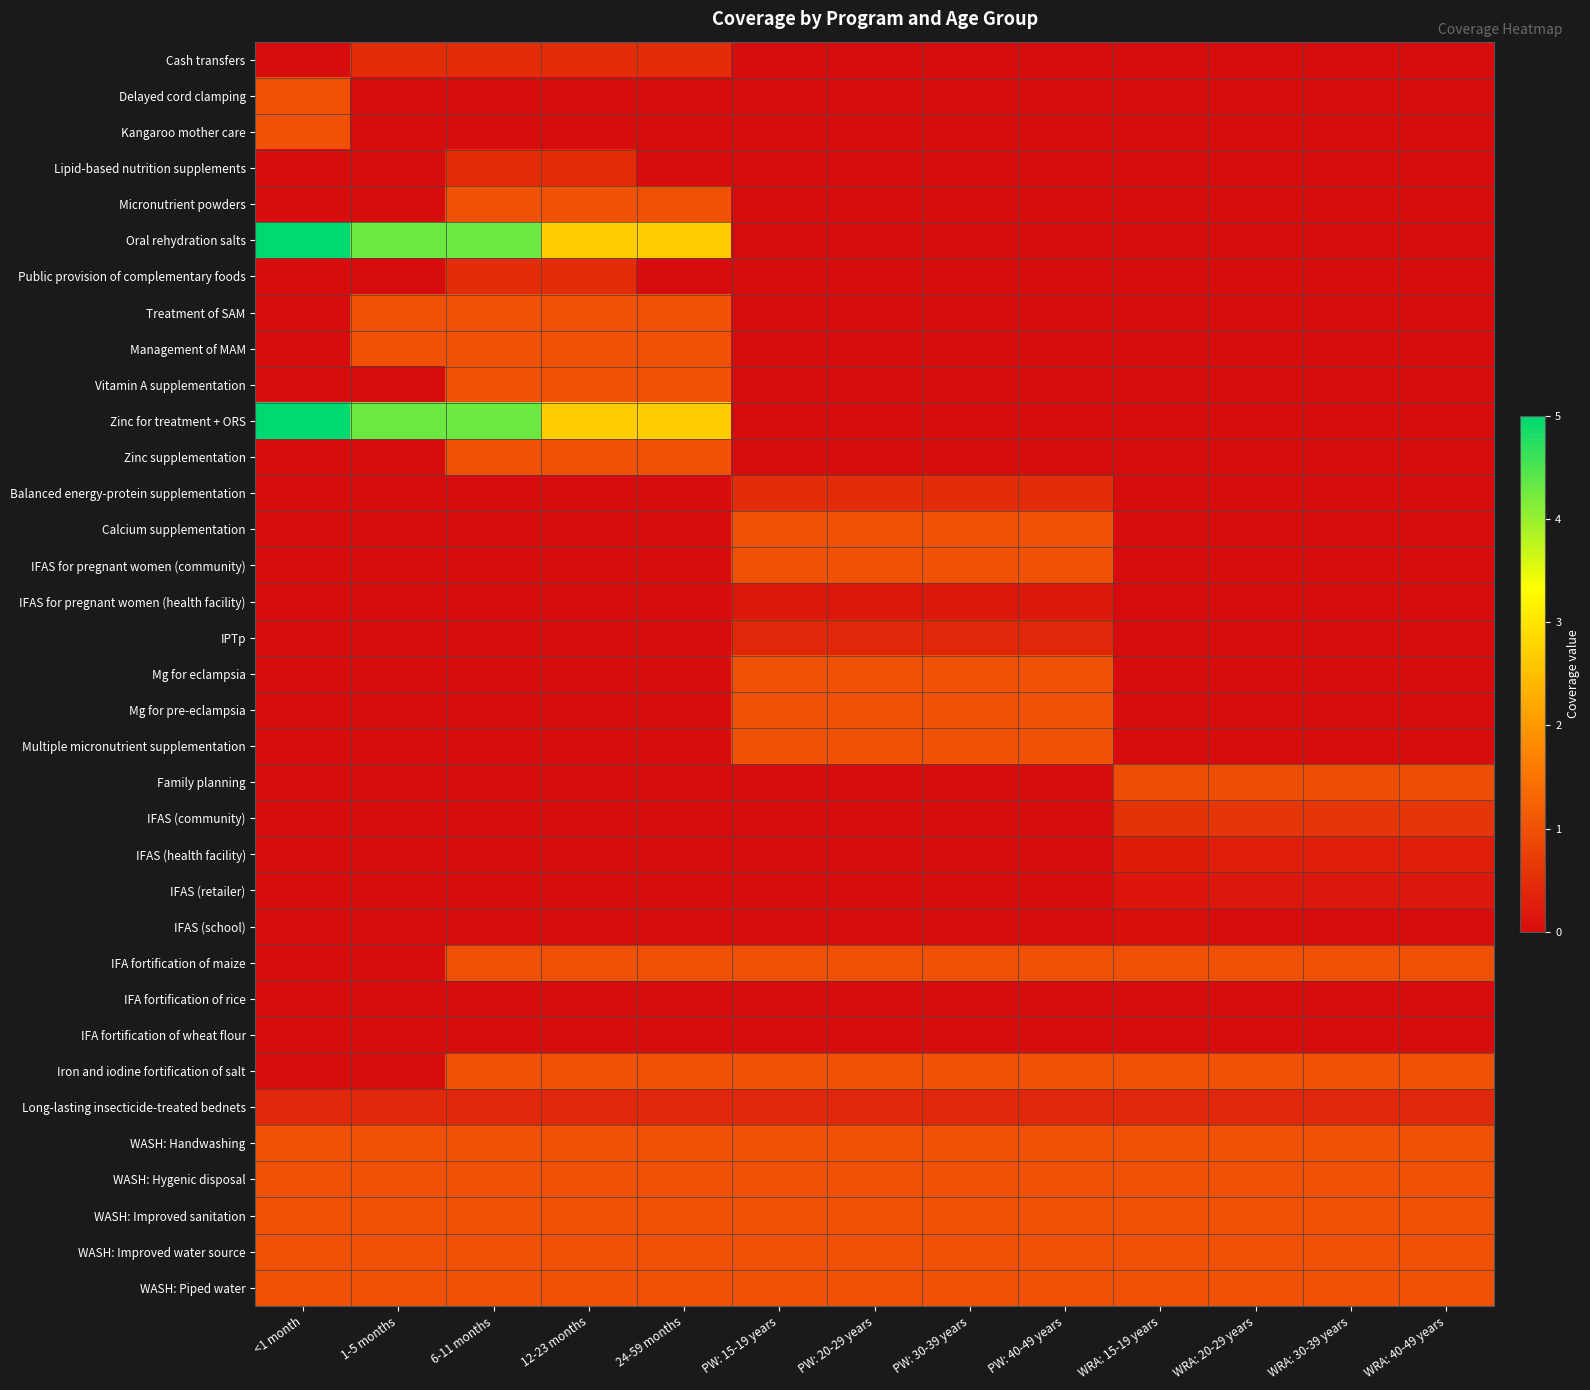

Between PW: 15-19 years and <1 month, which is larger?

PW: 15-19 years